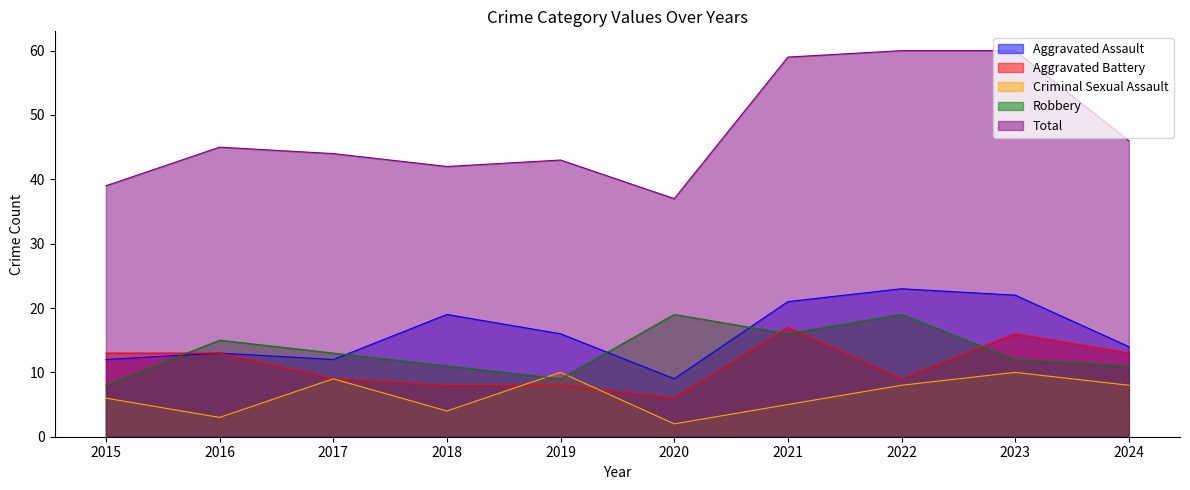

Which series ends up on top after the final intersection of Aggravated Battery and Robbery?

Aggravated Battery